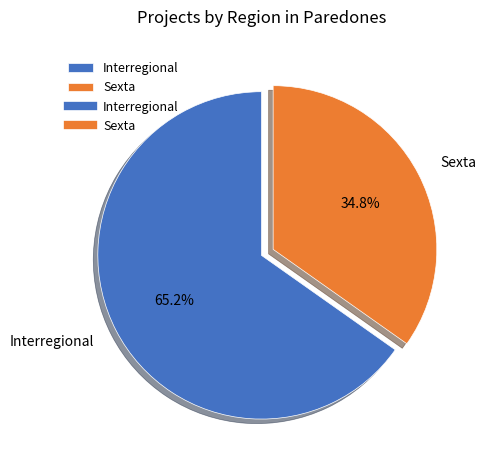

What percentage is NOT represented by Sexta?

65.2%